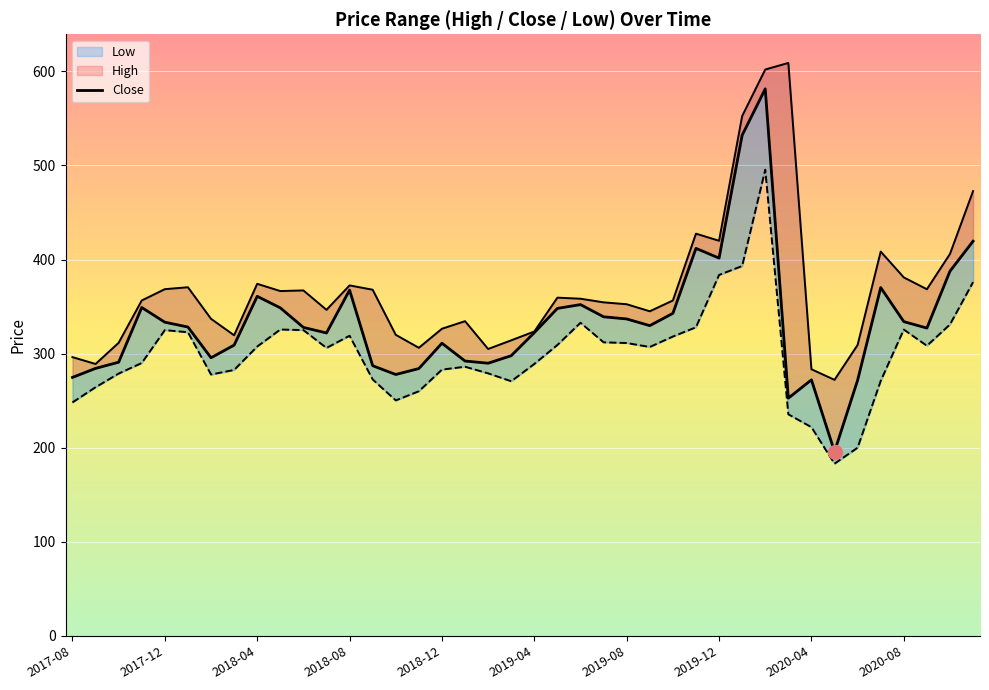

At how many categories does at least one series exceed 560?

2